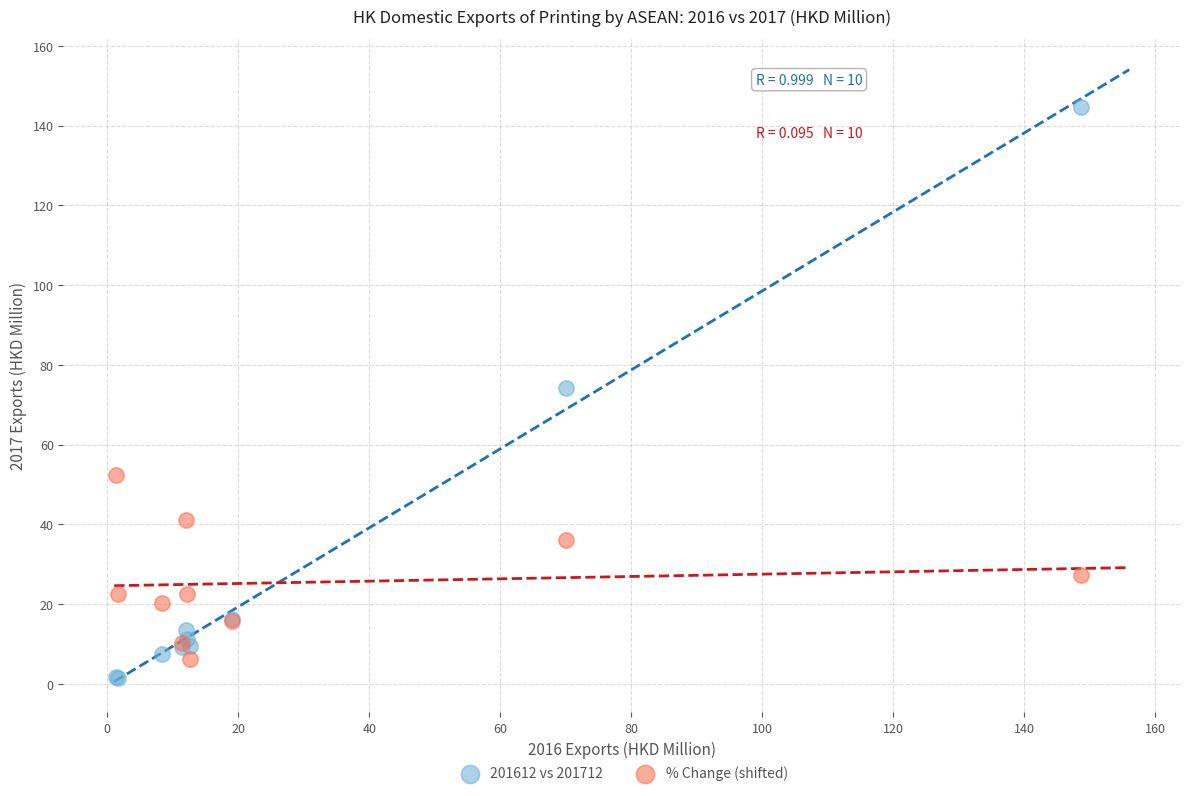

Which series has the widest spread of Y values?

201612 vs 201712